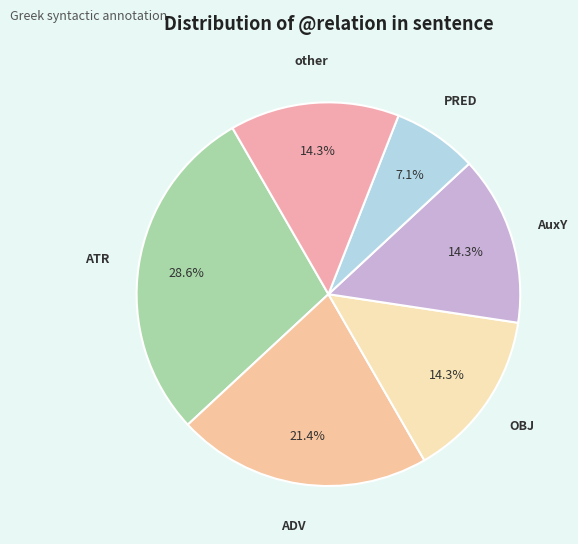

What percentage is NOT represented by PRED?

92.9%